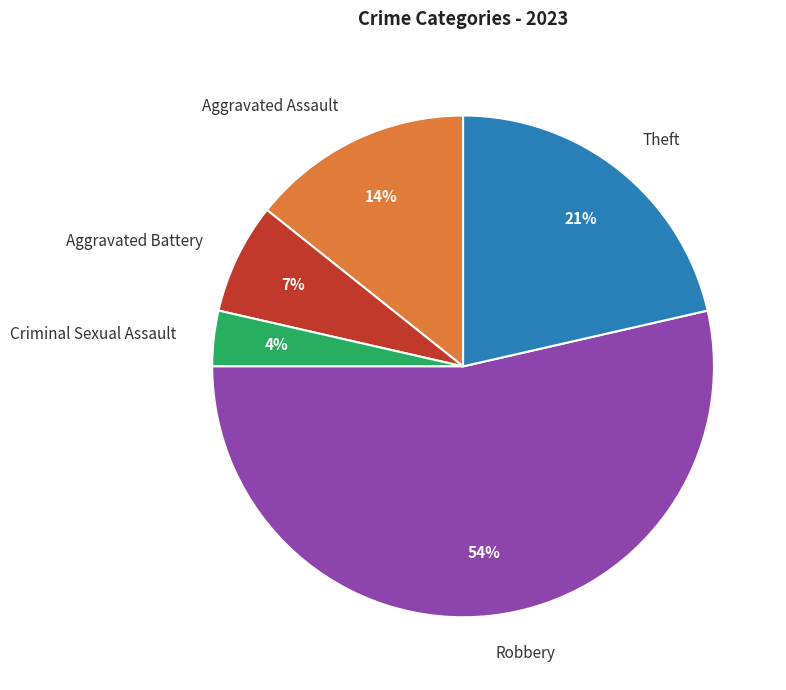

The Aggravated Battery slice represents 7% of the pie. True or false?

True